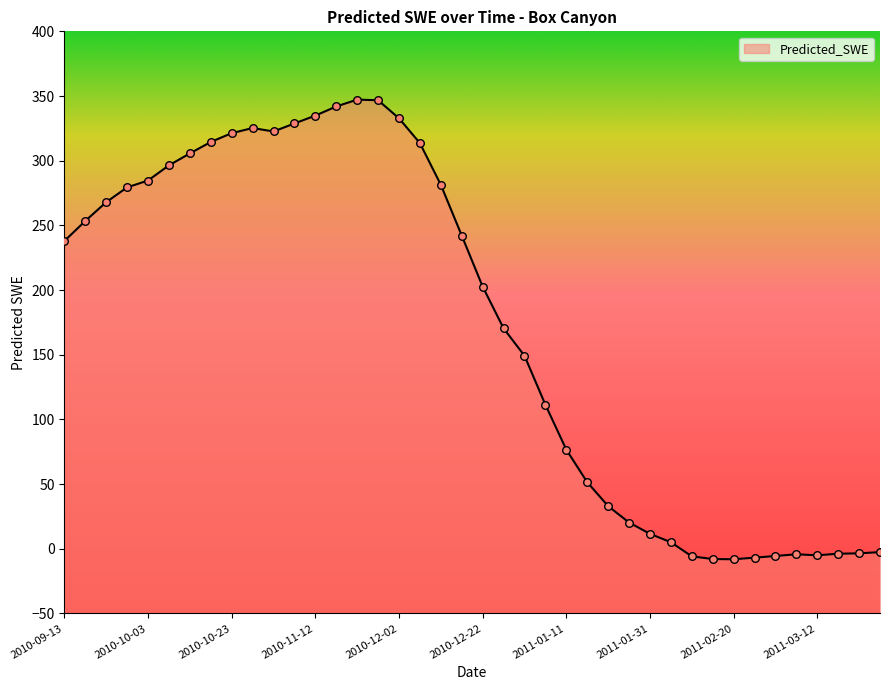

Which has a higher value, 2011-01-11 or 2011-01-01?

2011-01-01